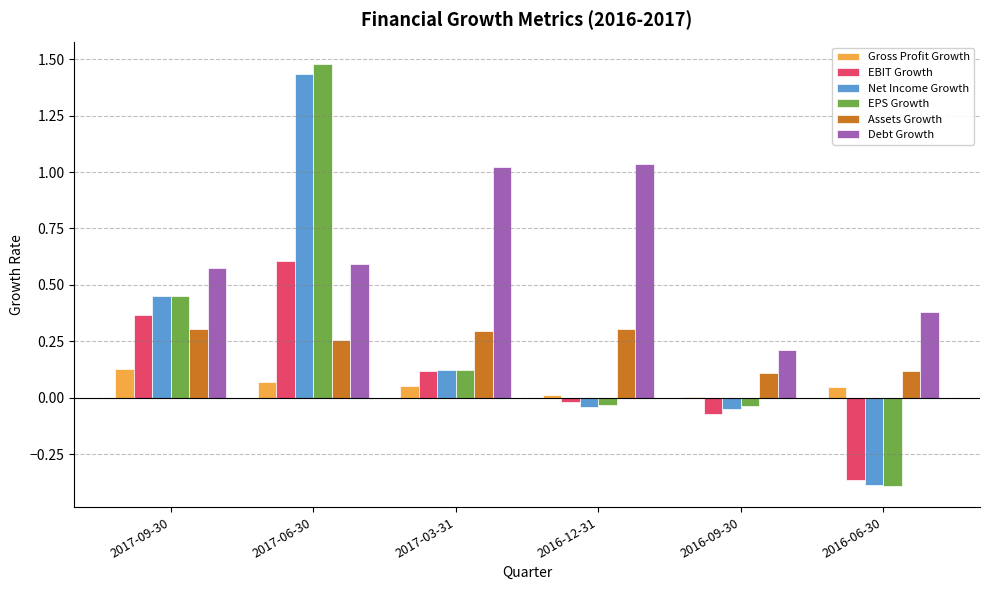

Is the value of Gross Profit Growth at 2016-12-31 greater than the value of Debt Growth at 2017-09-30?

No